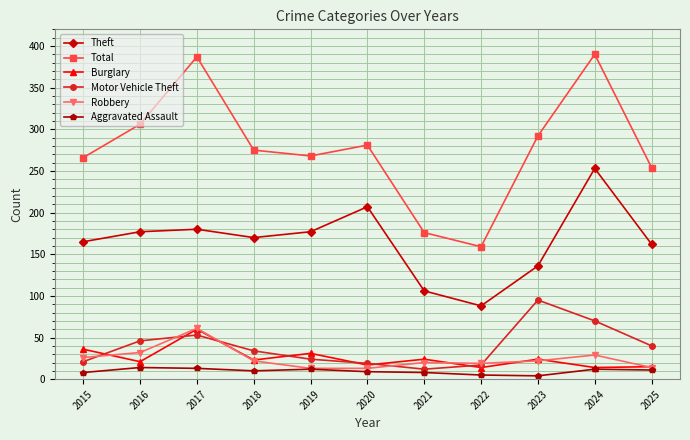

What is the difference between the highest and lowest values at 2025?

243